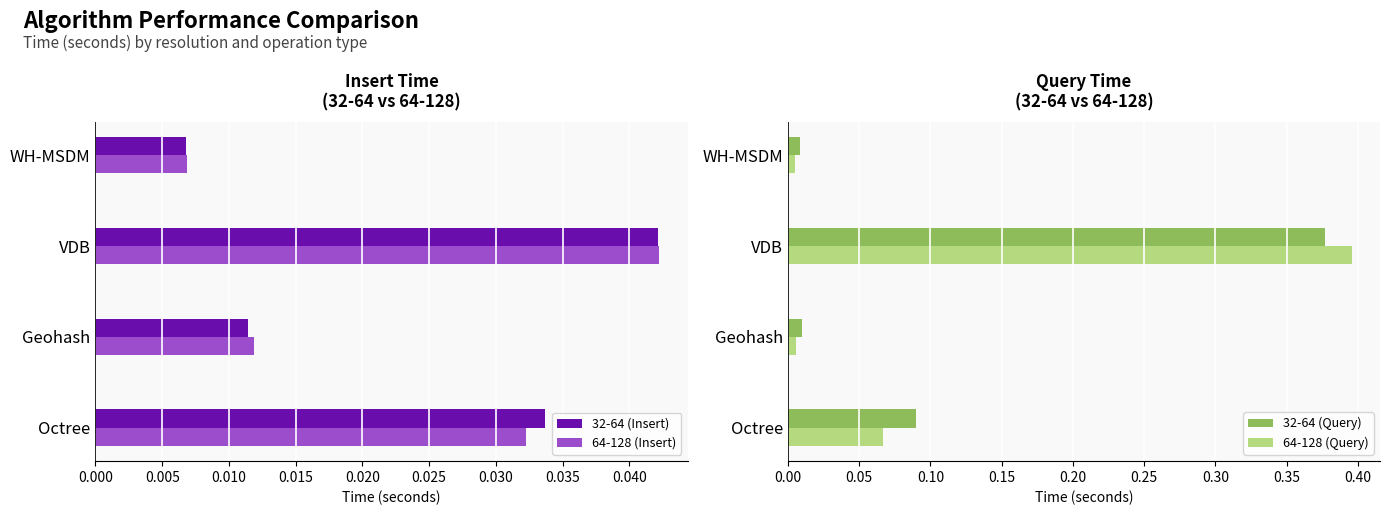

Reading left to right, extract all data points from this chart.

32-64 (Insert): 0.0	0.0	0.0	0.0
64-128 (Insert): 0.0	0.0	0.0	0.0
32-64 (Query): 0.0	0.4	0.0	0.1
64-128 (Query): 0.0	0.4	0.0	0.1